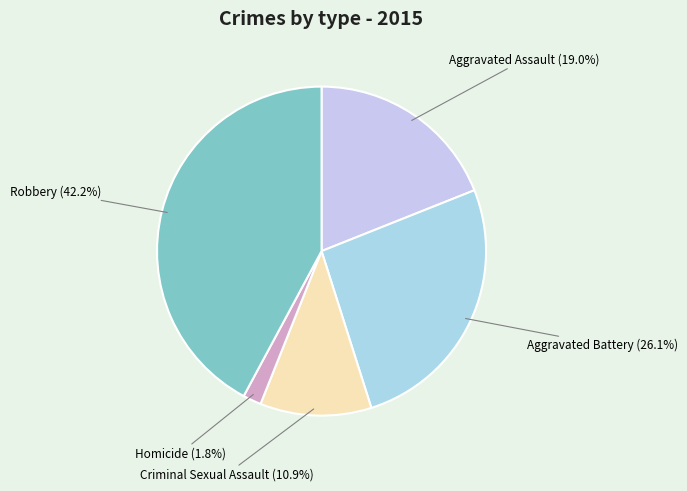

Does any single category account for the majority?

No